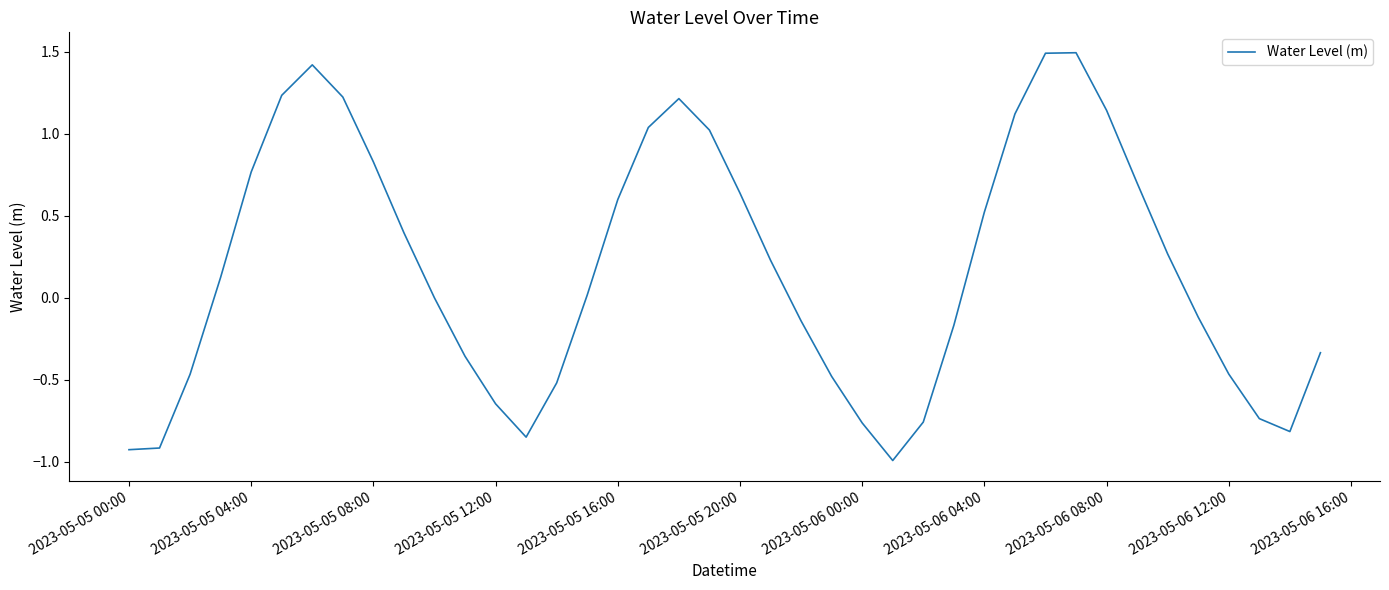

What is the smallest value displayed?

-1.0